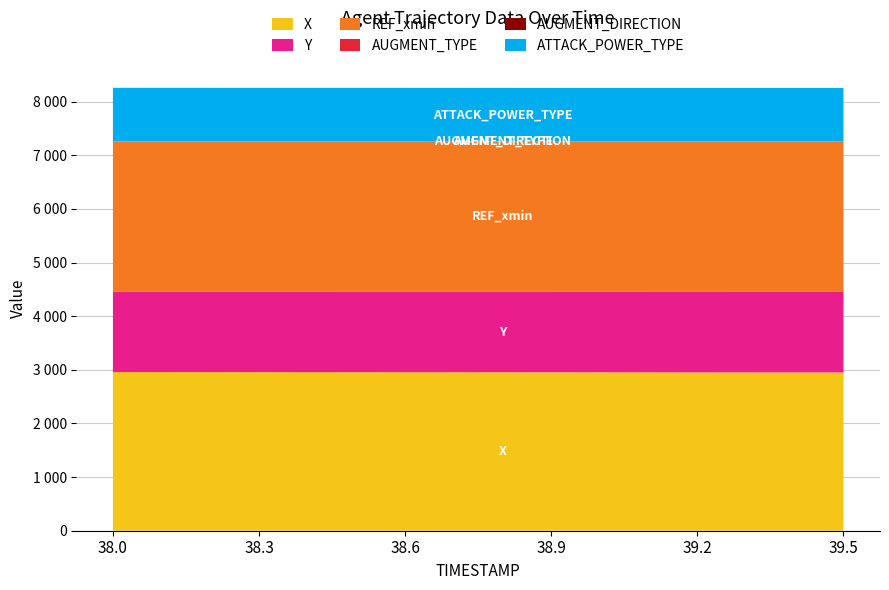

Does the chart have visible grid lines?

Yes